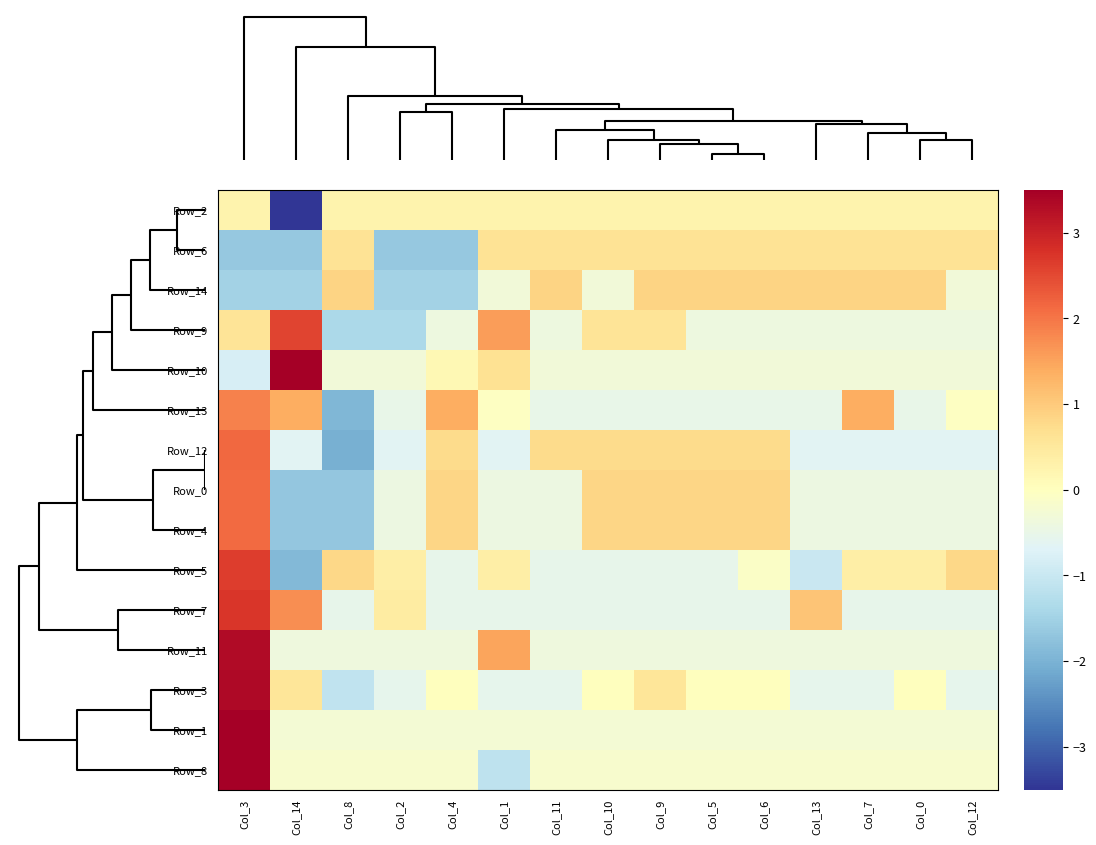

Between Col_0 and Col_10, which is larger?

Col_0